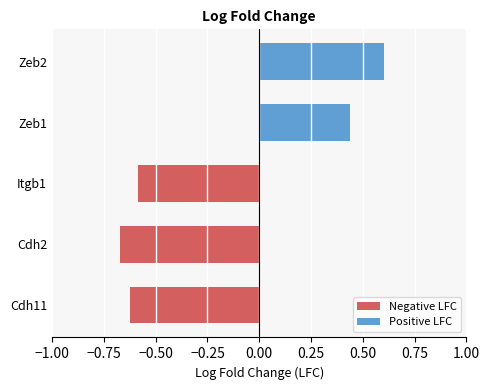

How many values are between 0 and 1?

2